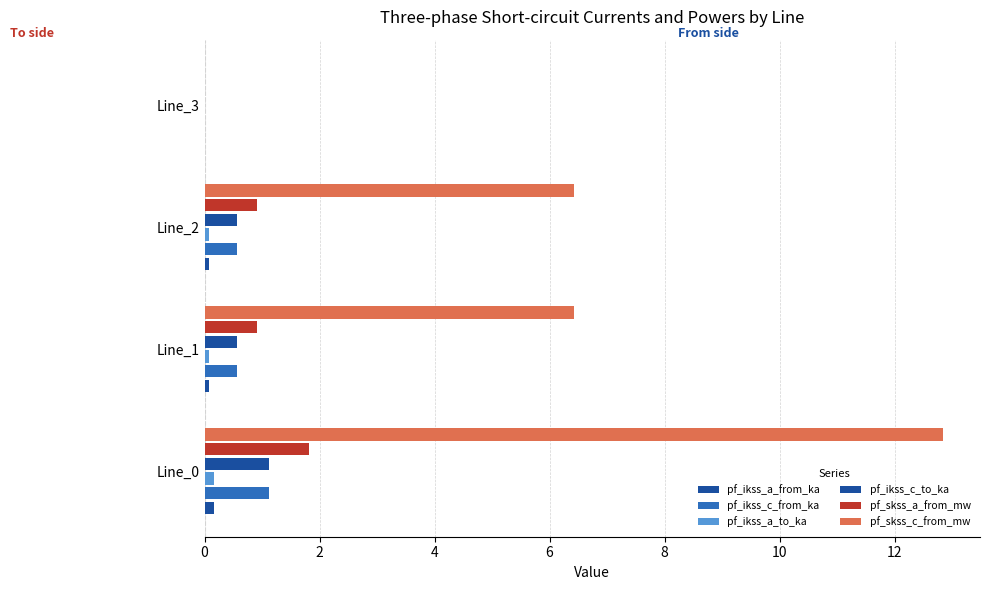

How many series are shown in this chart?

6